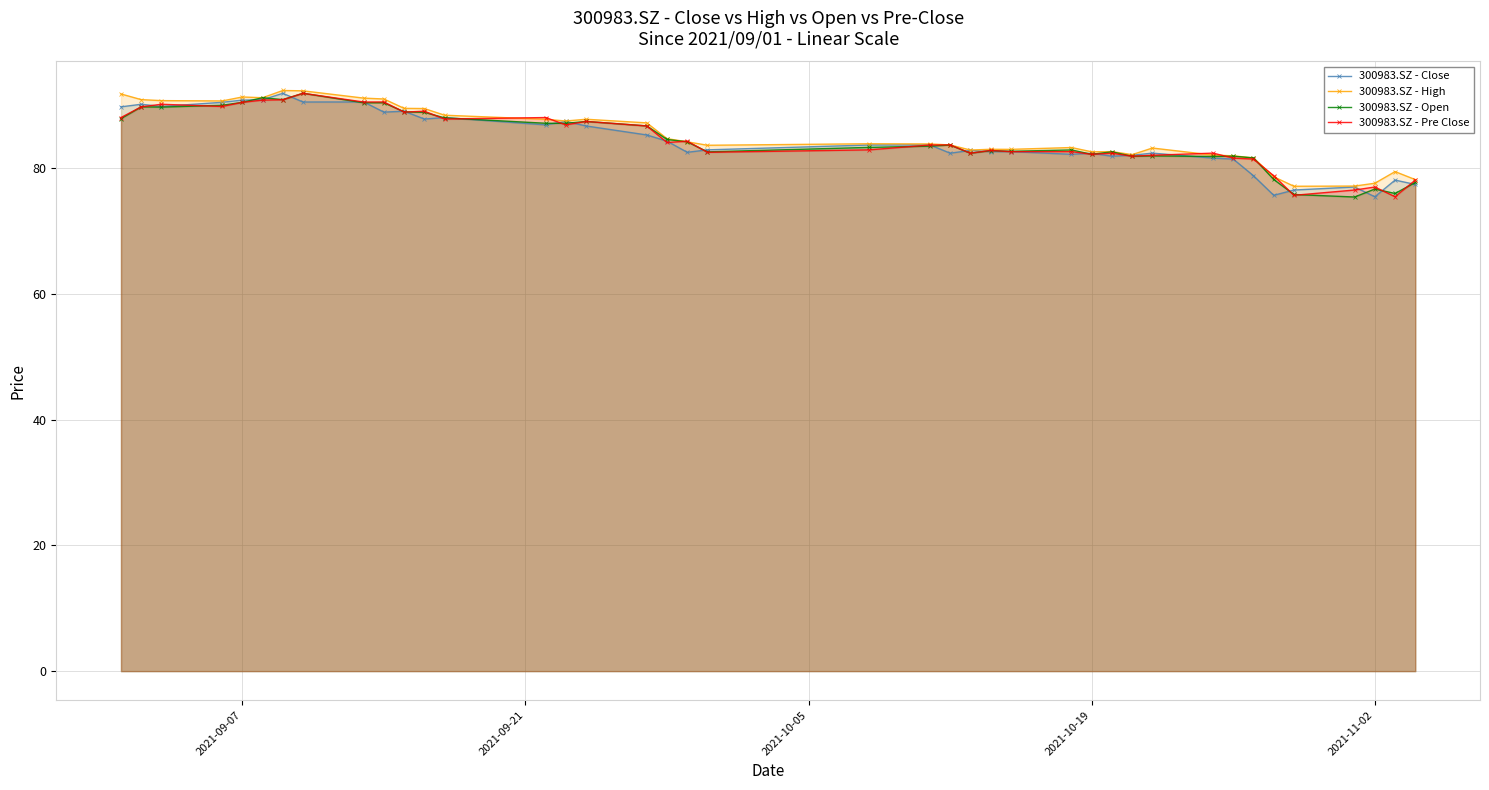

What is the minimum value shown in the chart?

75.4